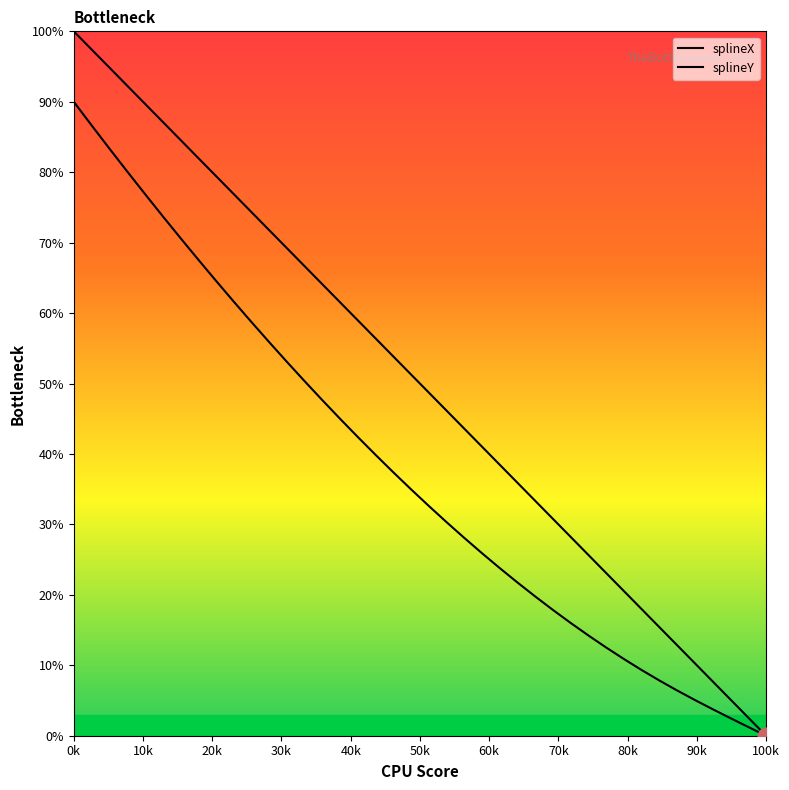

Which category has the highest value across all series?

0k